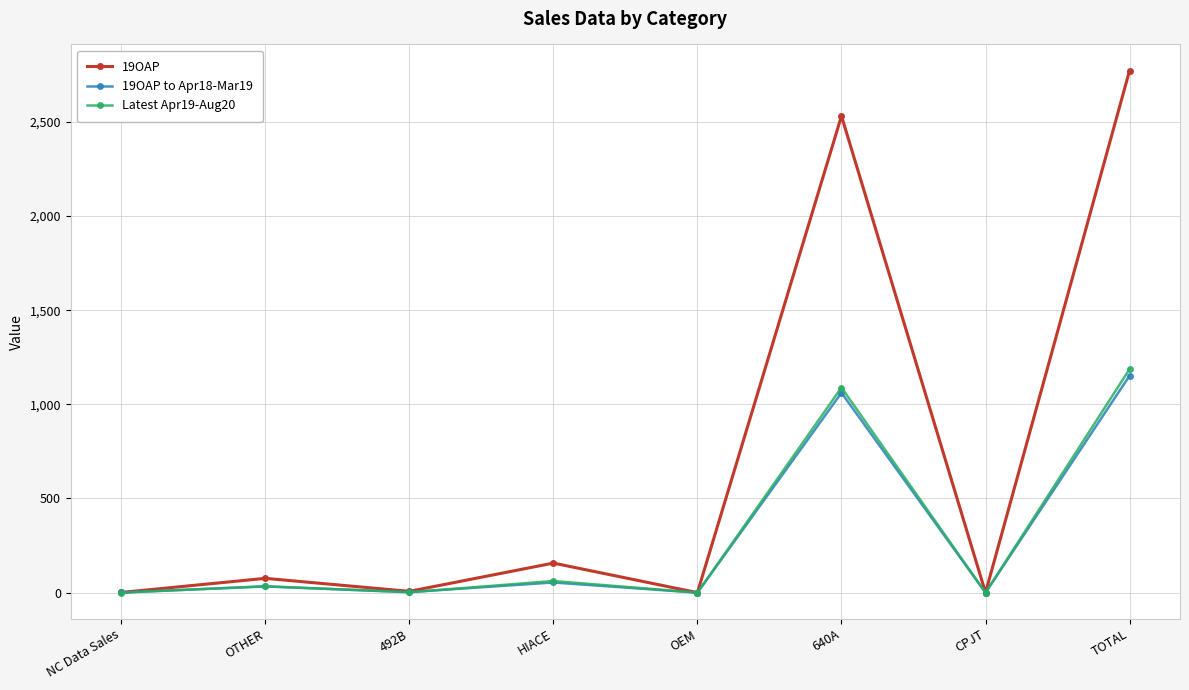

The 19OAP series shows 2531.0 at 640A. True or false?

True